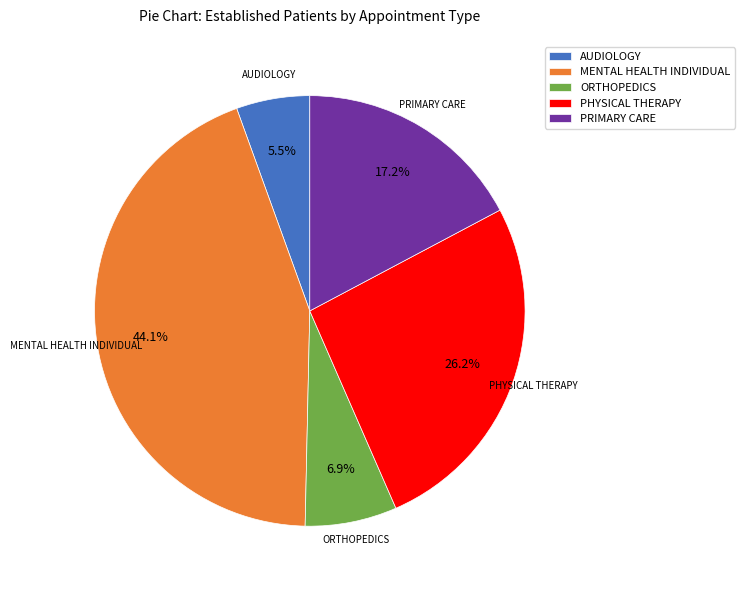

Rank the categories by value from lowest to highest.

AUDIOLOGY, ORTHOPEDICS, PRIMARY CARE, PHYSICAL THERAPY, MENTAL HEALTH INDIVIDUAL